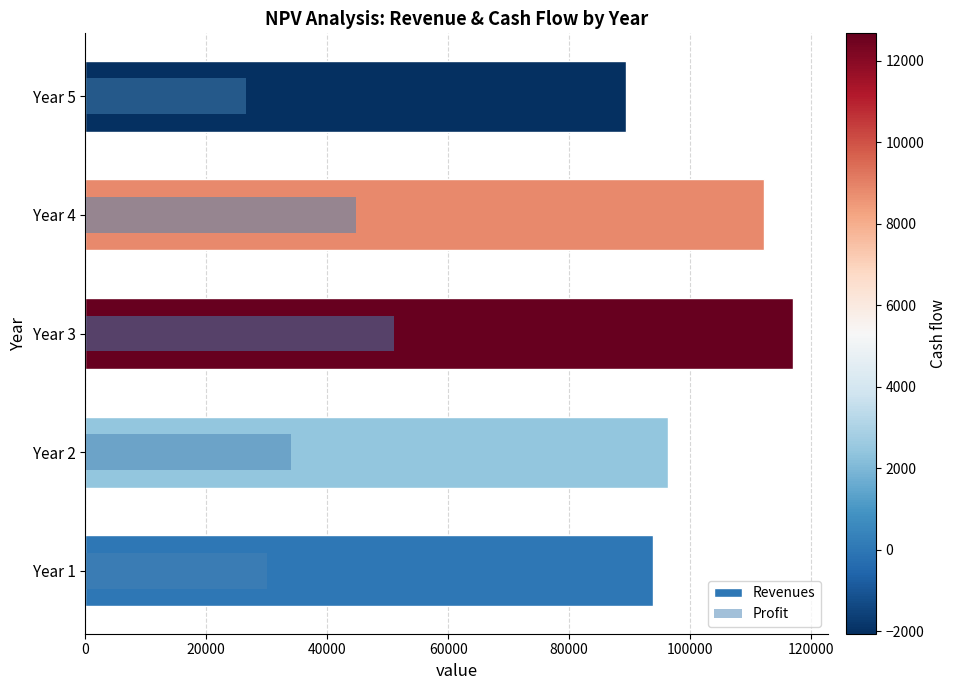

Between Year 3 and Year 5, which series saw the biggest shift?

Revenues